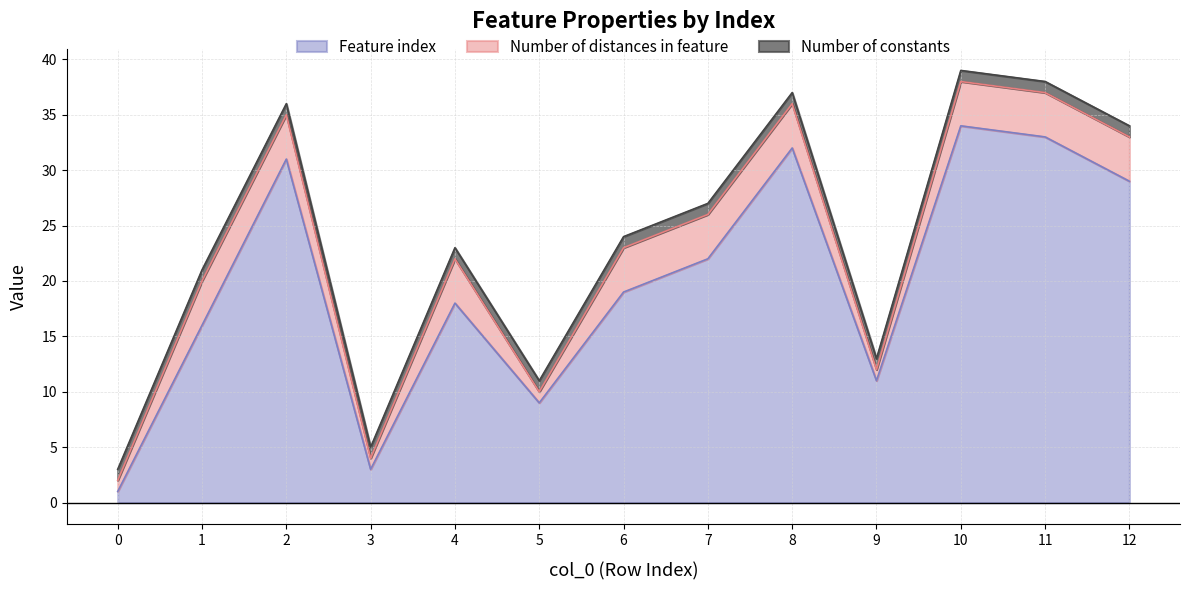

What are all the series names shown in the legend?

Feature index, Number of distances in feature, Number of constants